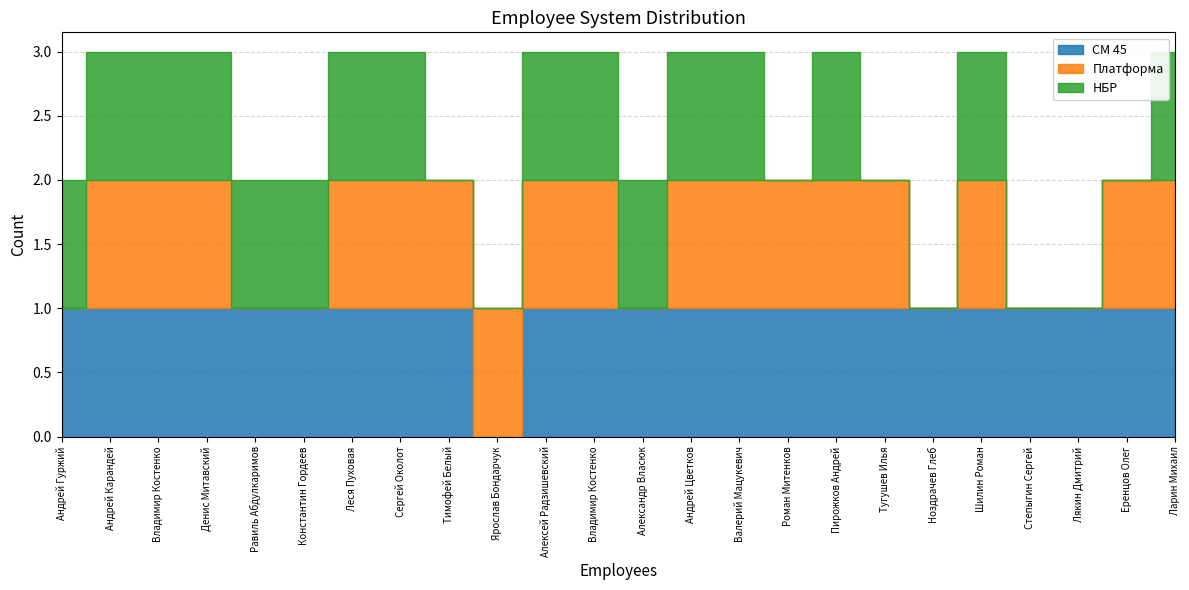

List the labels in order of НБР value, smallest first.

Тимофей Белый, Ярослав Бондарчук, Роман Митенков, Тугушев Илья, Ноздрачев Глеб, Степыгин Сергей, Лякин Дмитрий, Еренцов Олег, Андрей Гуржий, Андрей Карандей, Владимир Костенко, Денис Митавский, Равиль Абдулкаримов, Константин Гордеев, Леся Пуховая, Сергей Околот, Алексей Радзишевский, Владимир Коcтенко, Александр Власюк, Андрей Цветков, Валерий Мацукевич, Пирожков Андрей, Шилин Роман, Ларин Михаил